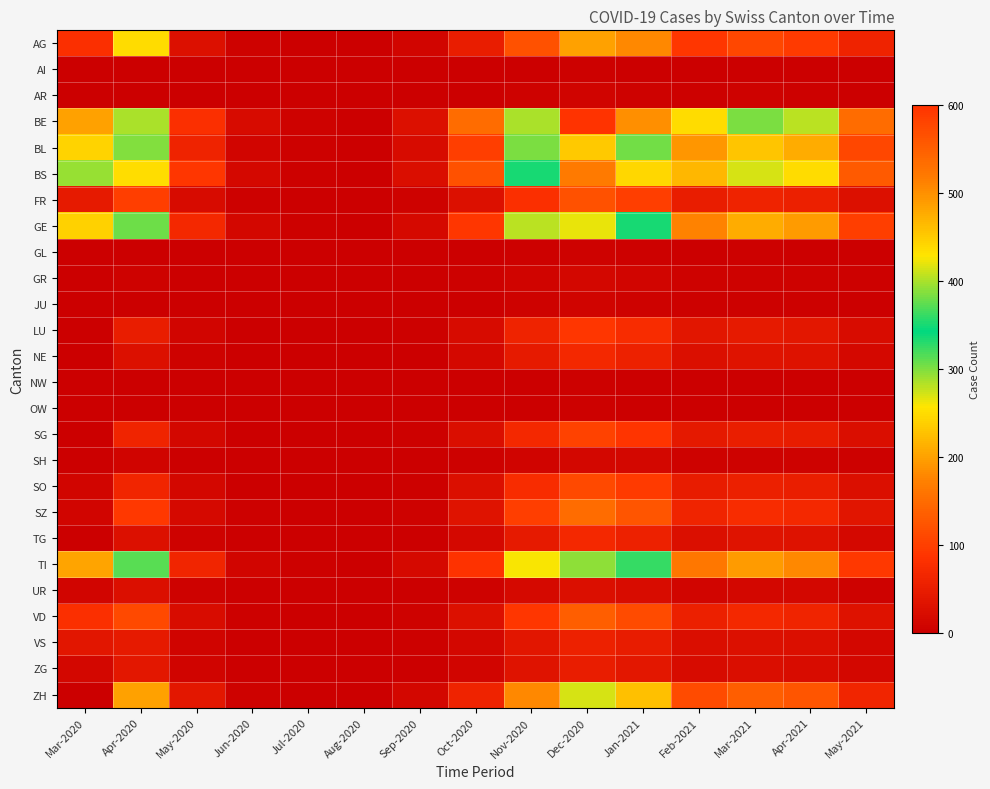

Which has a higher value, Mar-2021 or May-2020?

Mar-2021